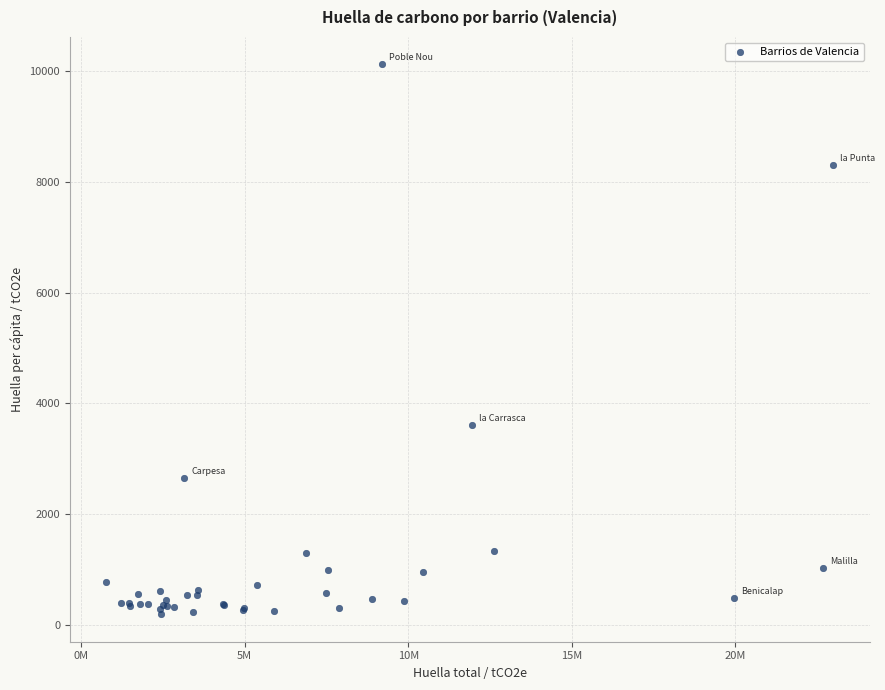

What Y value in the scatter plot is closest to 5155?

3611.9